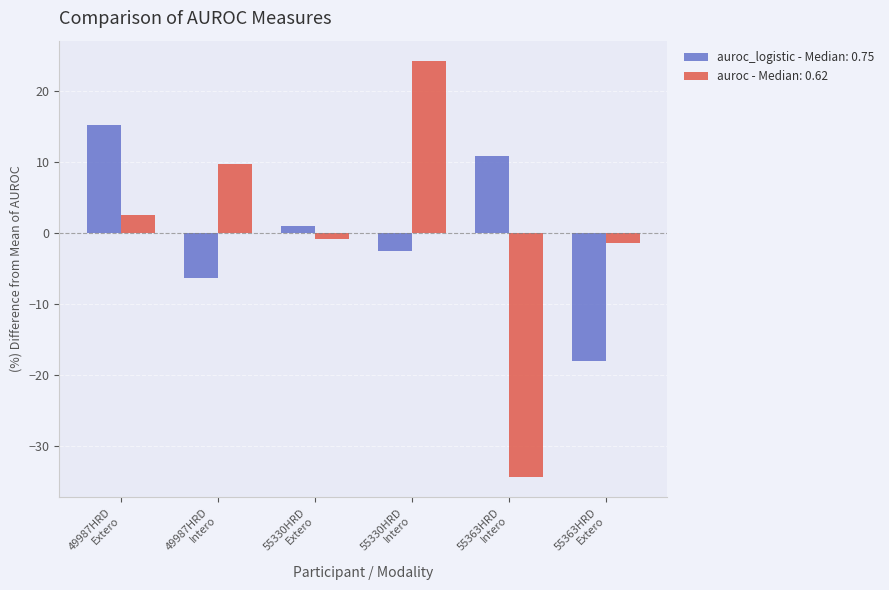

What is the label of the 6th bar from the right?

49987HRD
Extero